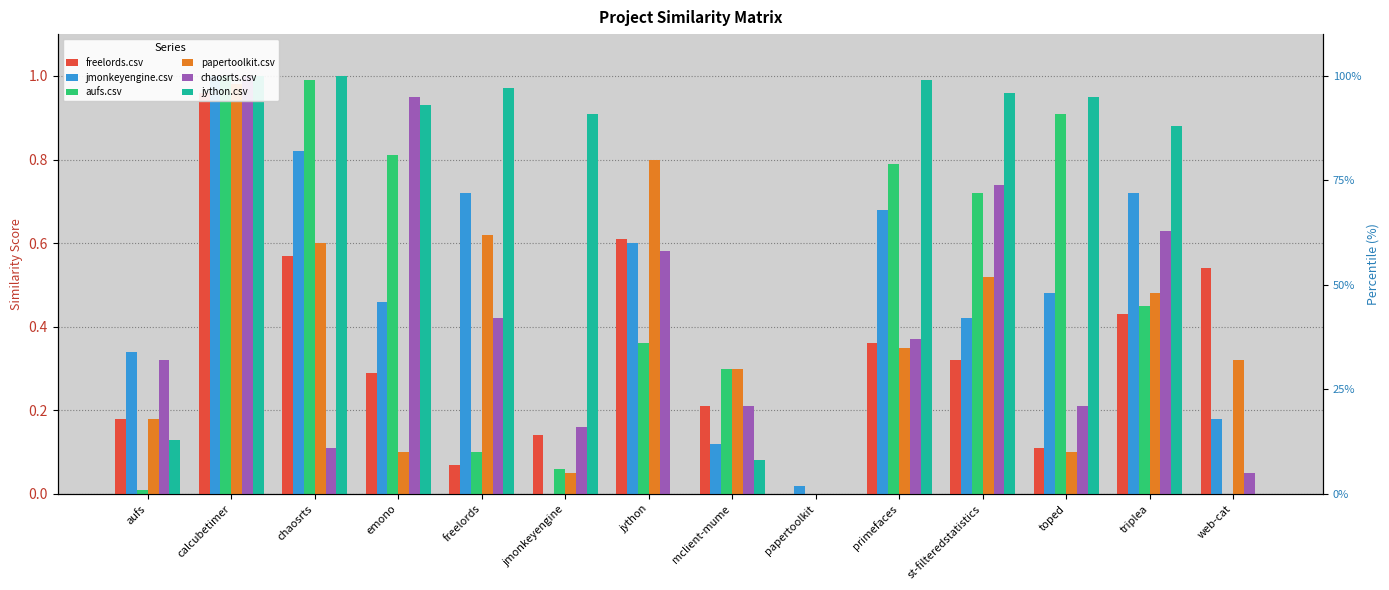

Which series has the widest spread of values?

jmonkeyengine.csv